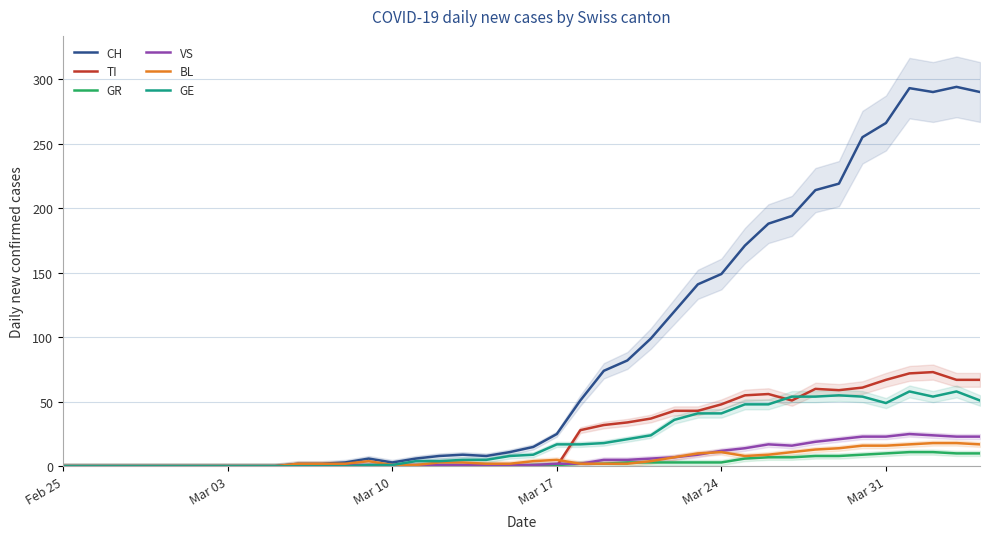

The value of TI at Mar 17 is -43. True or false?

False